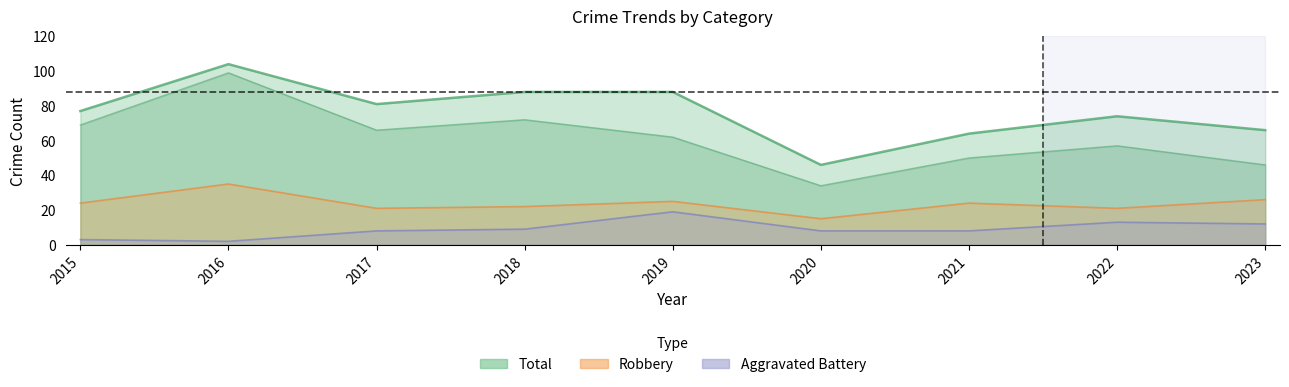

How many interior local peaks does the Robbery series have?

3